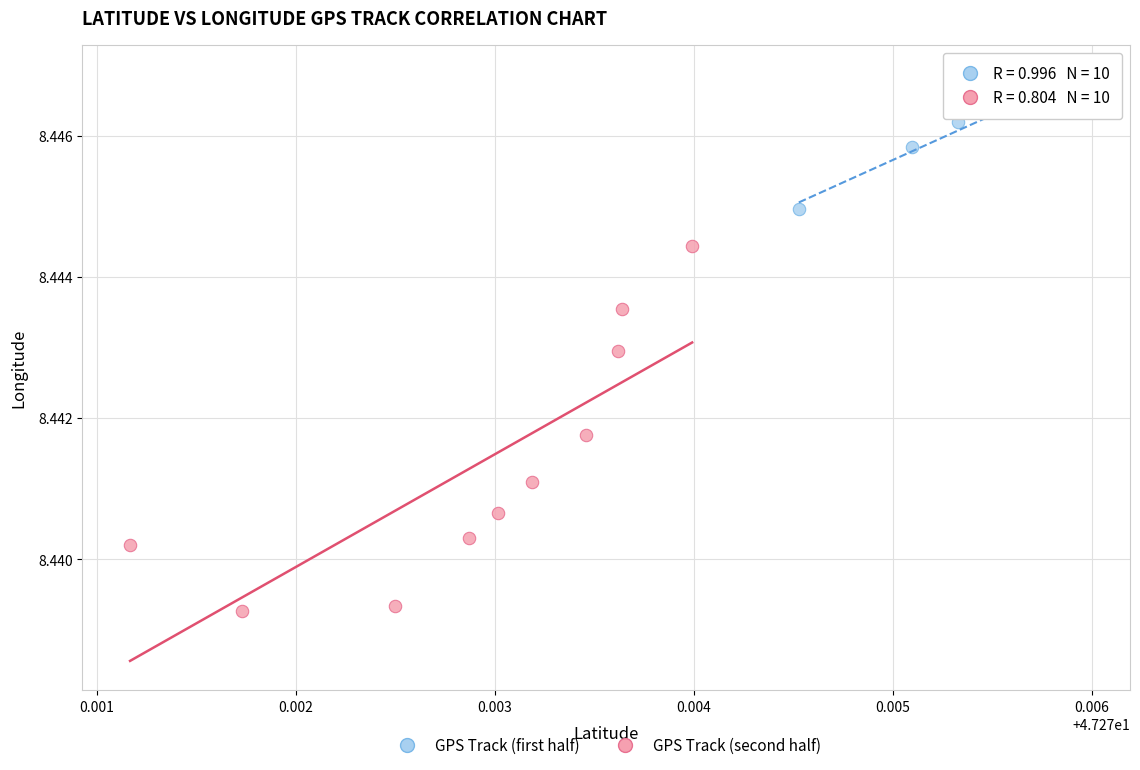

What are all the series names shown in the legend?

GPS Track (first half), GPS Track (second half)